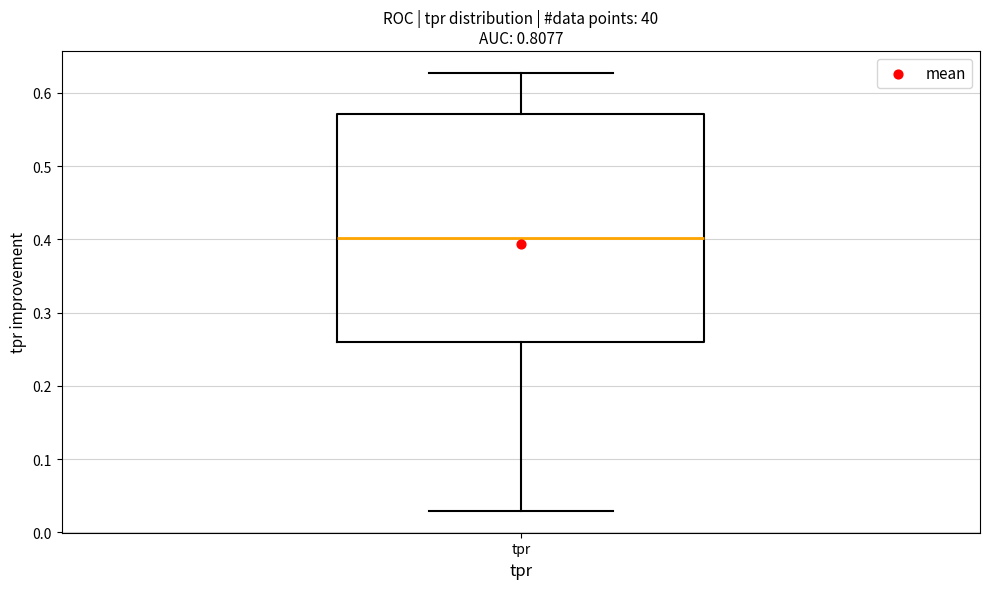

Transcribe this box plot: give where the median line is, the range the box spans, and where the two whiskers end, as read against the y-axis. The values are not printed on the chart, so give them approximately, as read against the axis.

median 0.40, box 0.26 to 0.57, whiskers 0.03 to 0.63